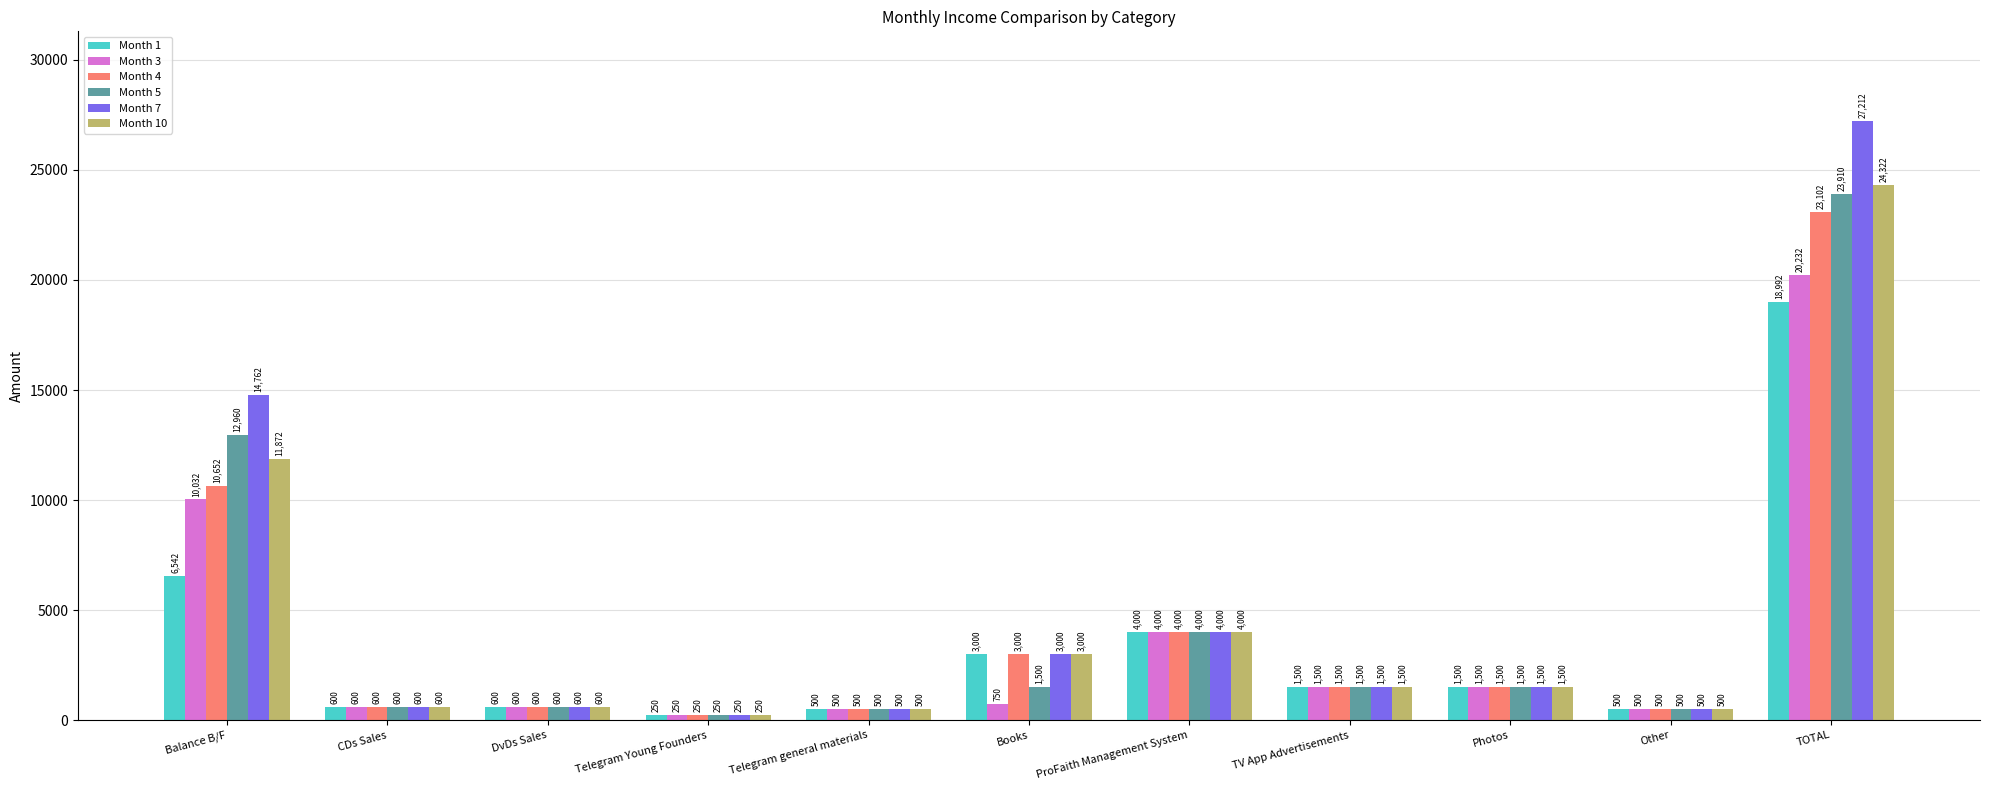

Which label corresponds to the largest value in the chart?

TOTAL